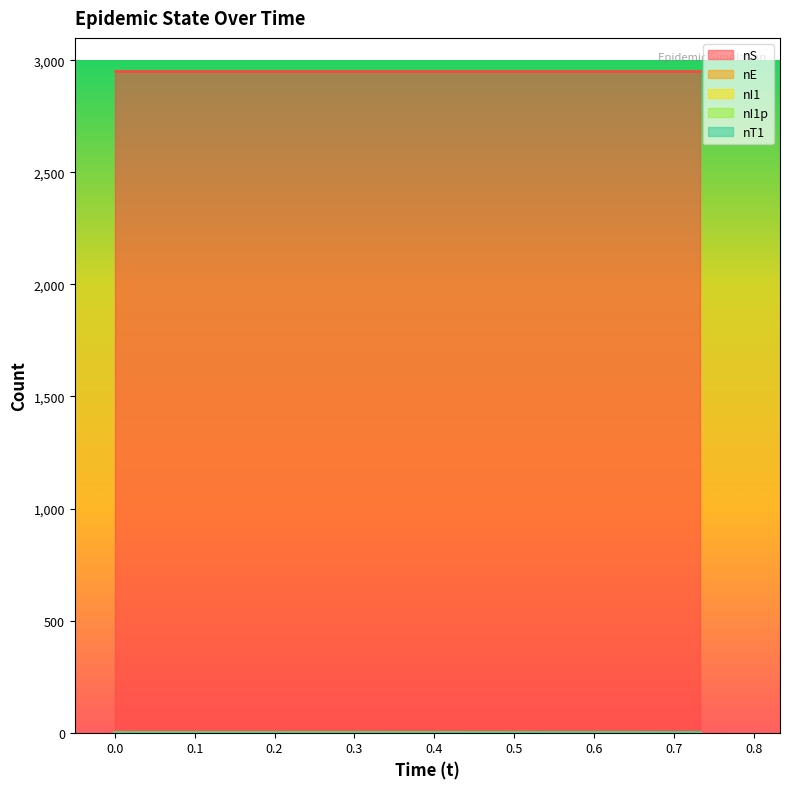

What is the label of the 3rd point from the left?

0.7325547576900766